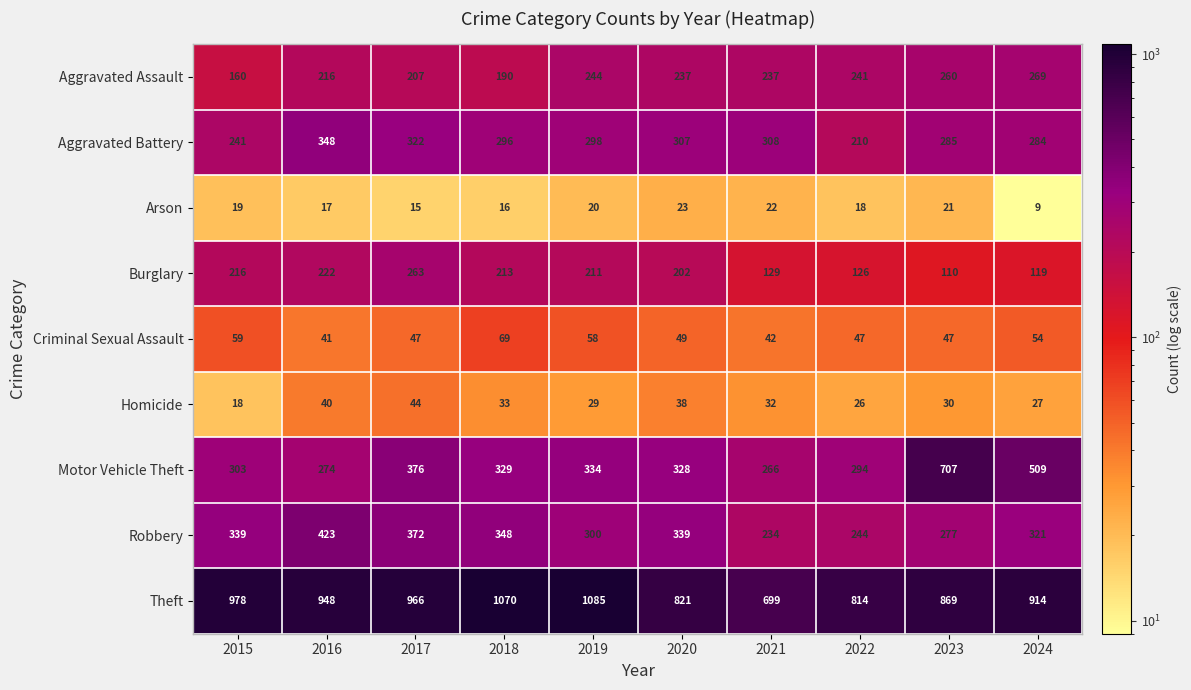

What is the maximum value shown in the chart?

1085